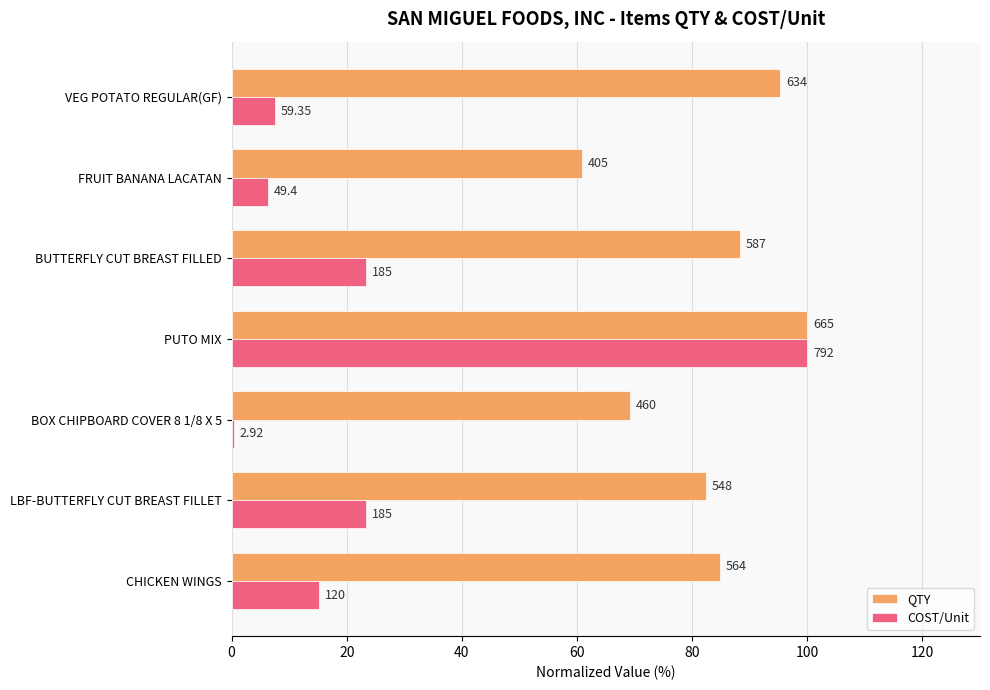

What are all the series names shown in the legend?

QTY, COST/Unit